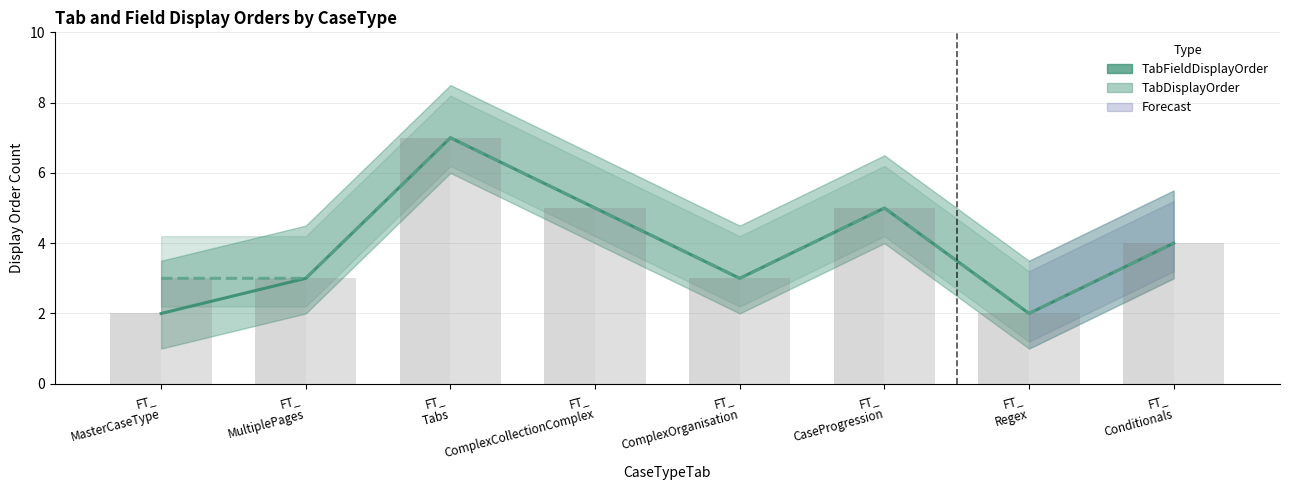

At which label does TabDisplayOrder reach its minimum?

FT_
Regex